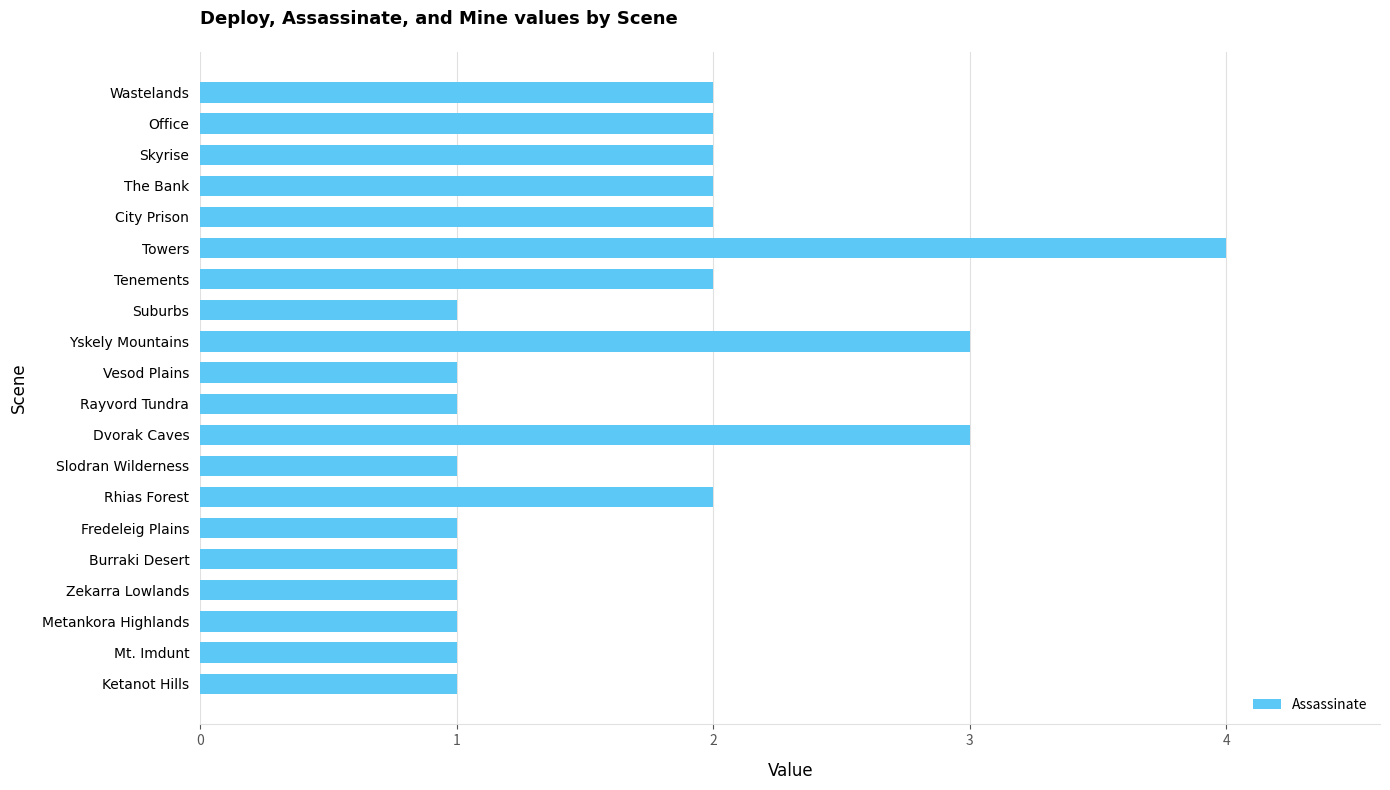

What is the approximate value at Dvorak Caves?

3